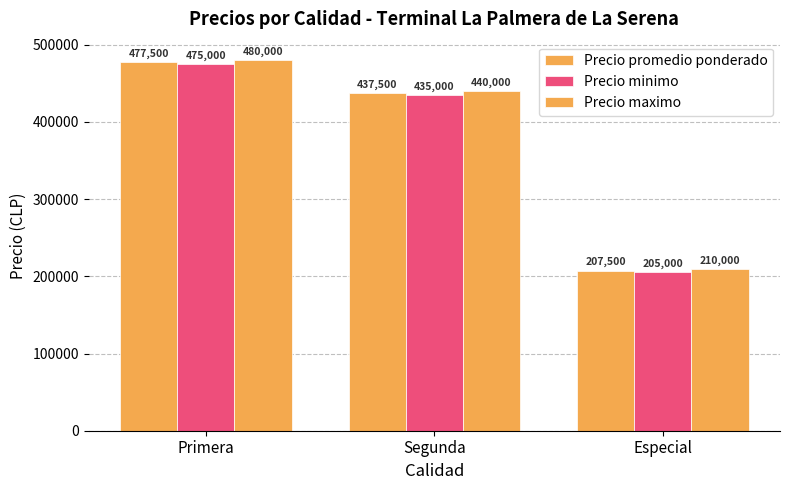

Which series has the widest spread of values?

Precio promedio ponderado